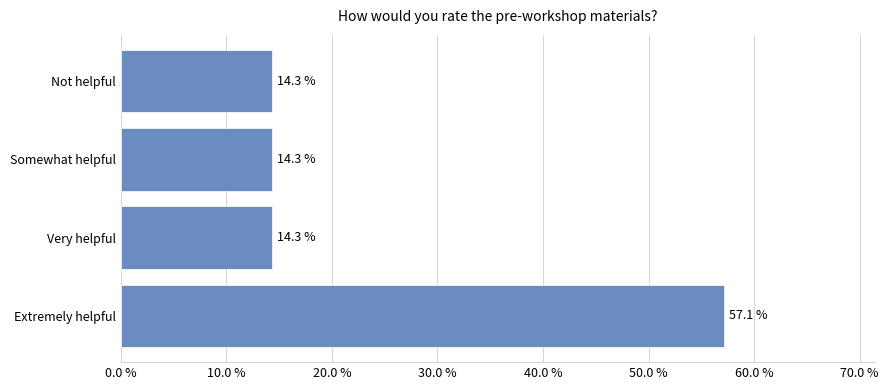

The value at Very helpful is 22.1. True or false?

False